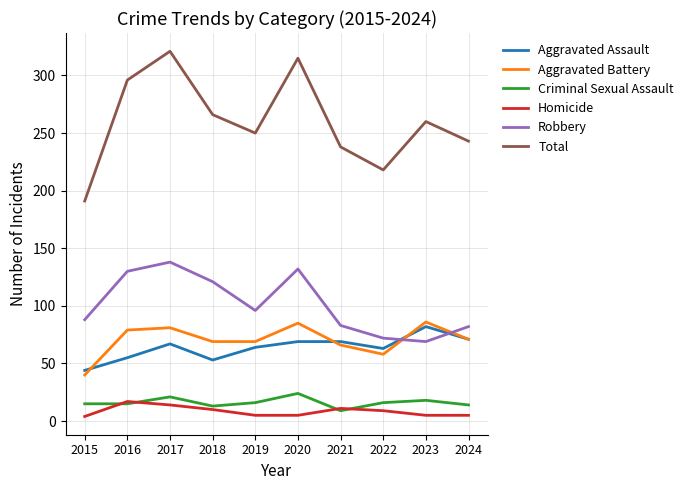

True or false: Total and Robbery intersect in this chart.

False